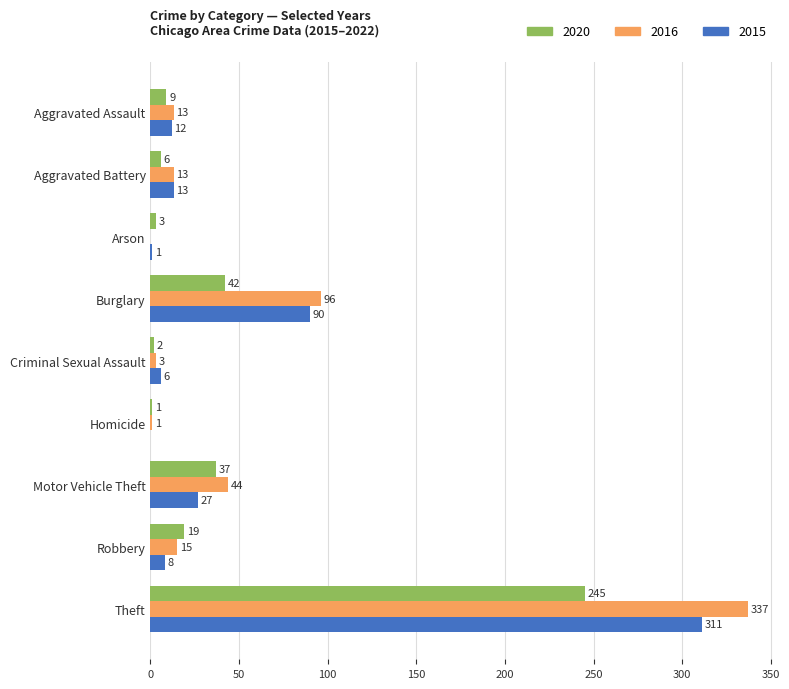

What value does the 2020 series have at Burglary, to the nearest 50?

50